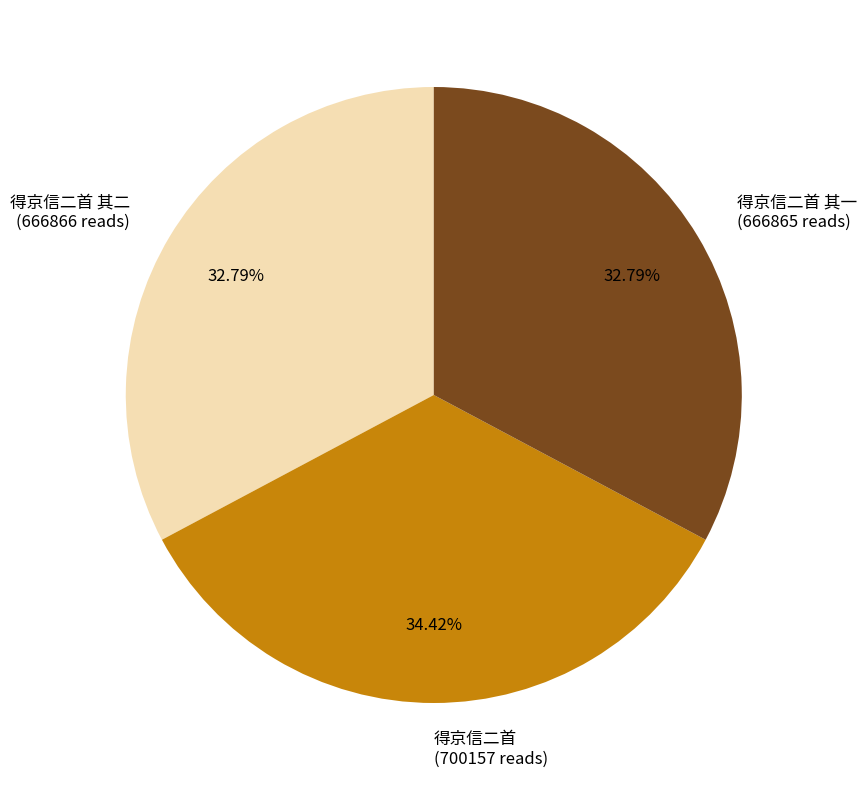

Which category has the biggest portion of the pie?

得京信二首 (700157 reads)